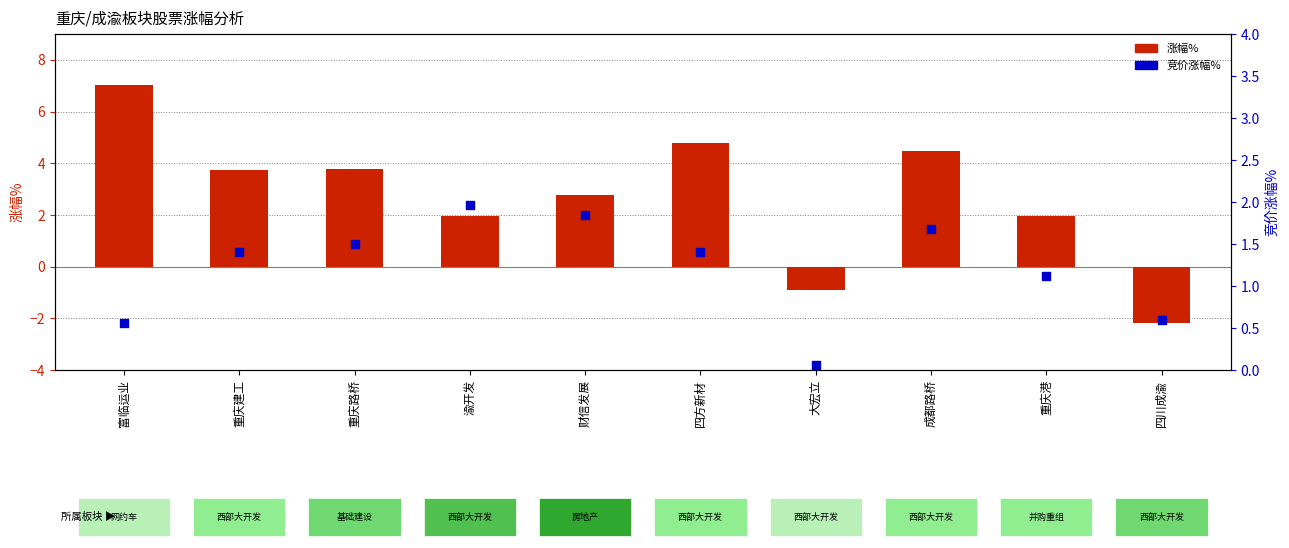

Which series has the largest total across all categories?

涨幅%